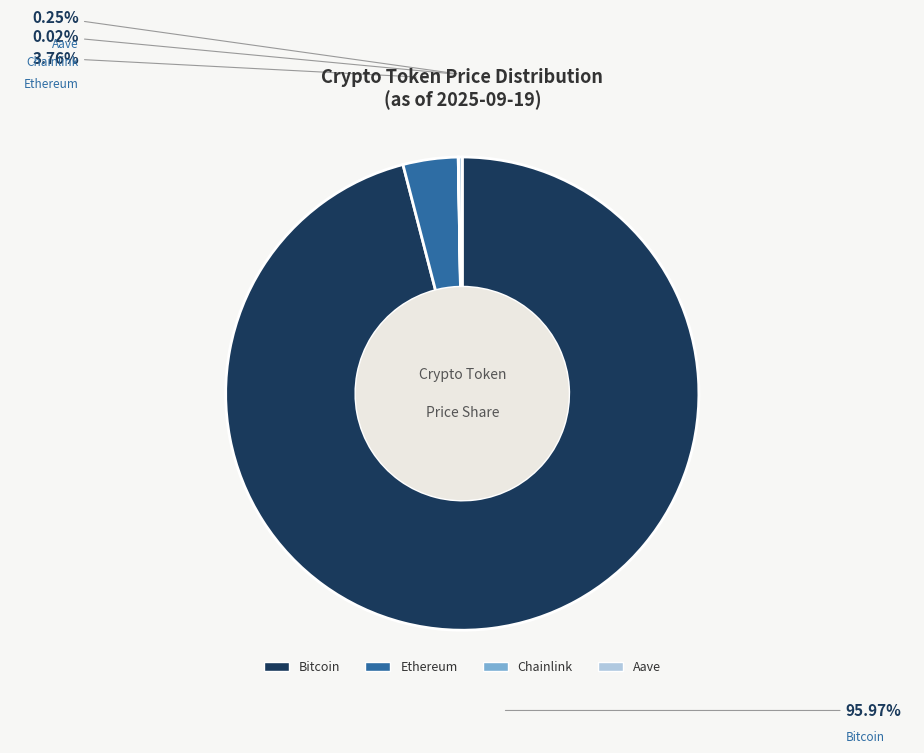

Does Bitcoin account for over 50% of the chart?

Yes